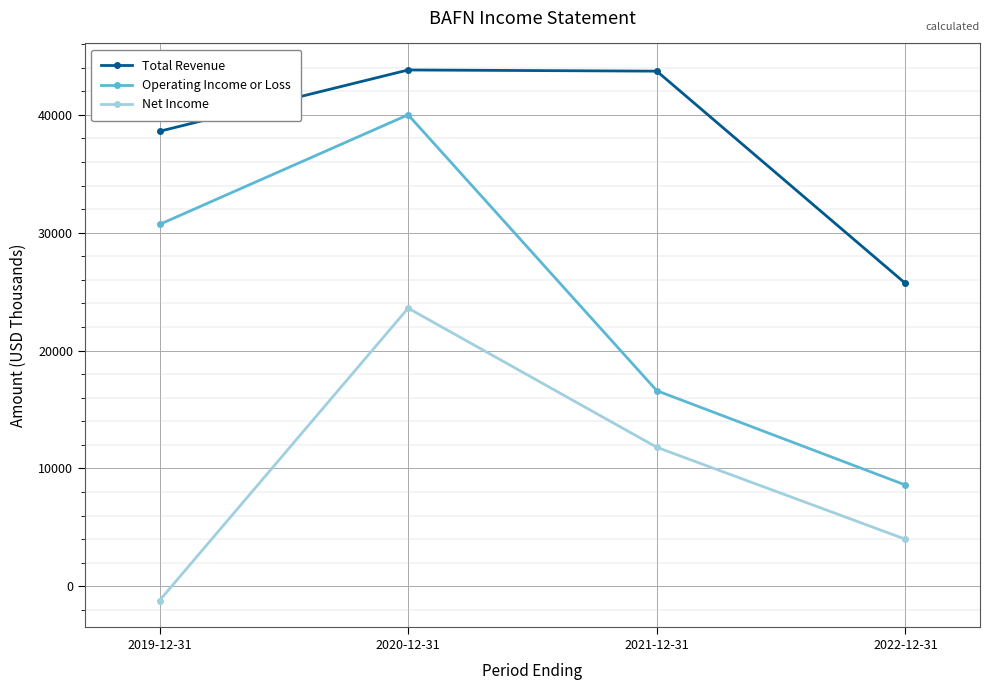

How many distinct data groups are displayed?

3